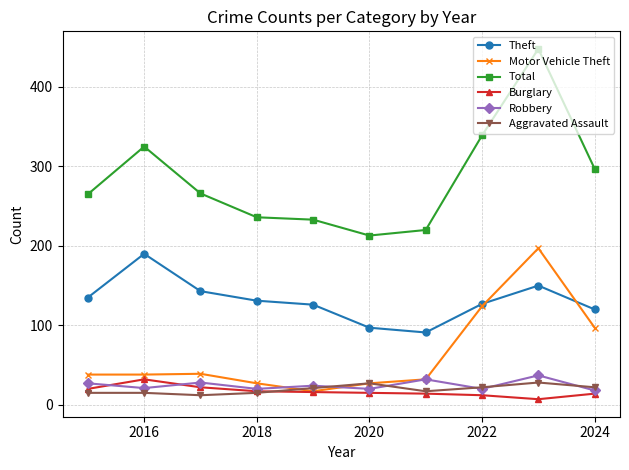

What is the maximum value for Theft?

190